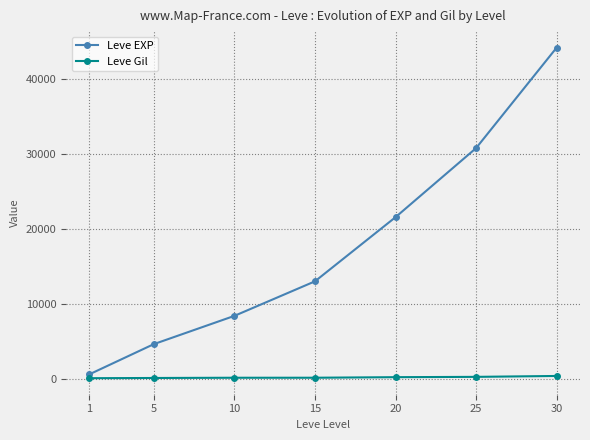

What is the sum of the Leve Gil values at 5 and 25?

430